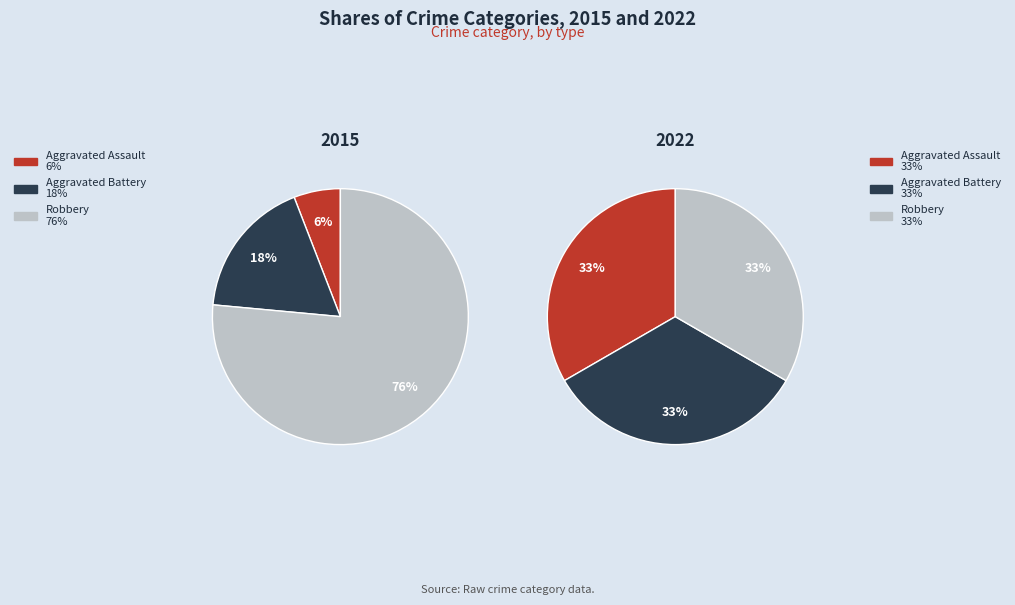

What is the smallest slice in the pie chart?

Aggravated Assault